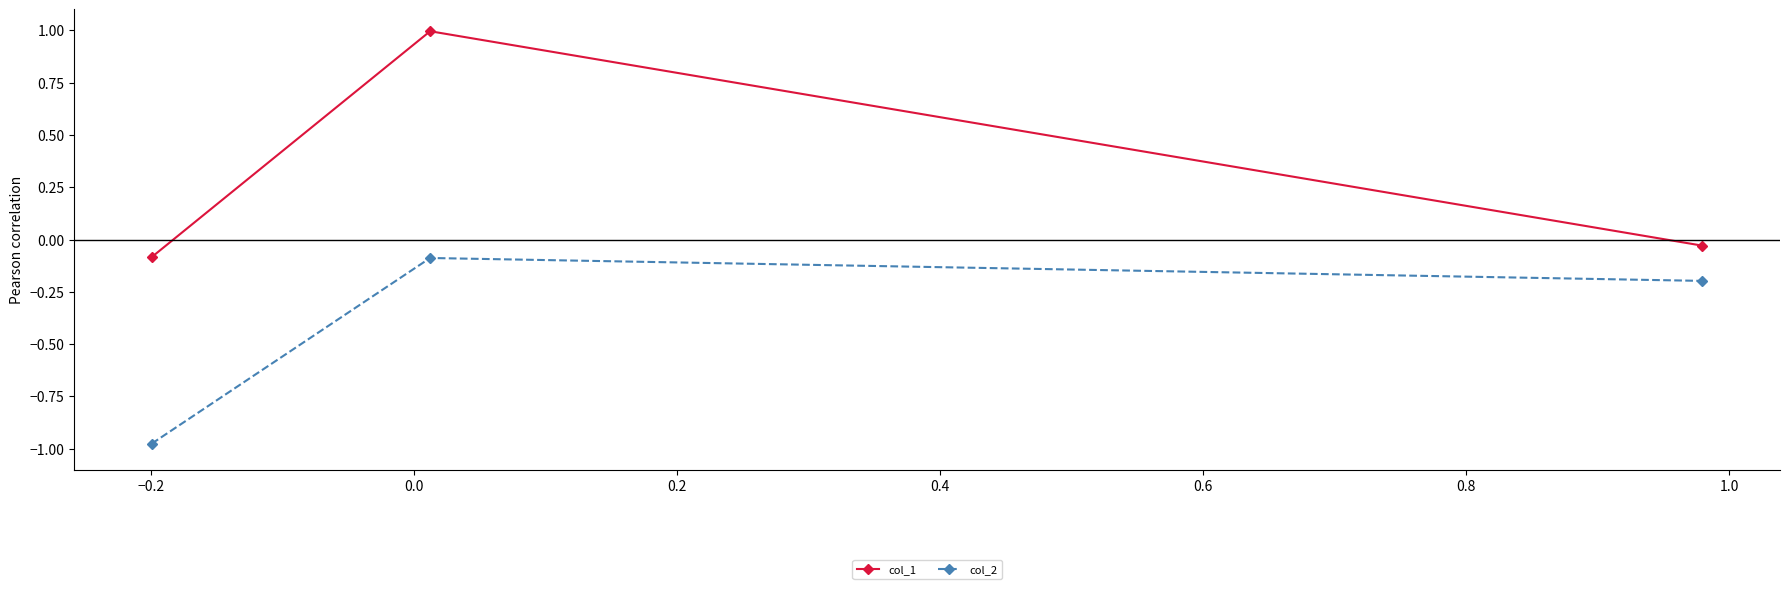

List the series in order of their overall mean, lowest first.

col_2, col_1